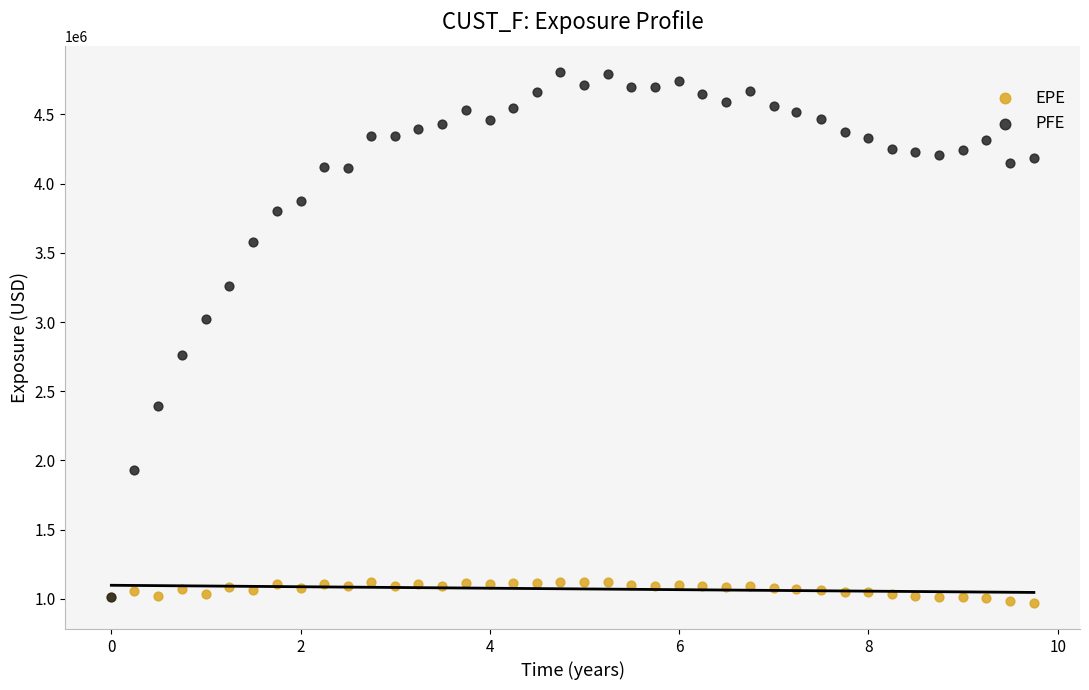

Which series contains the highest Y value?

PFE